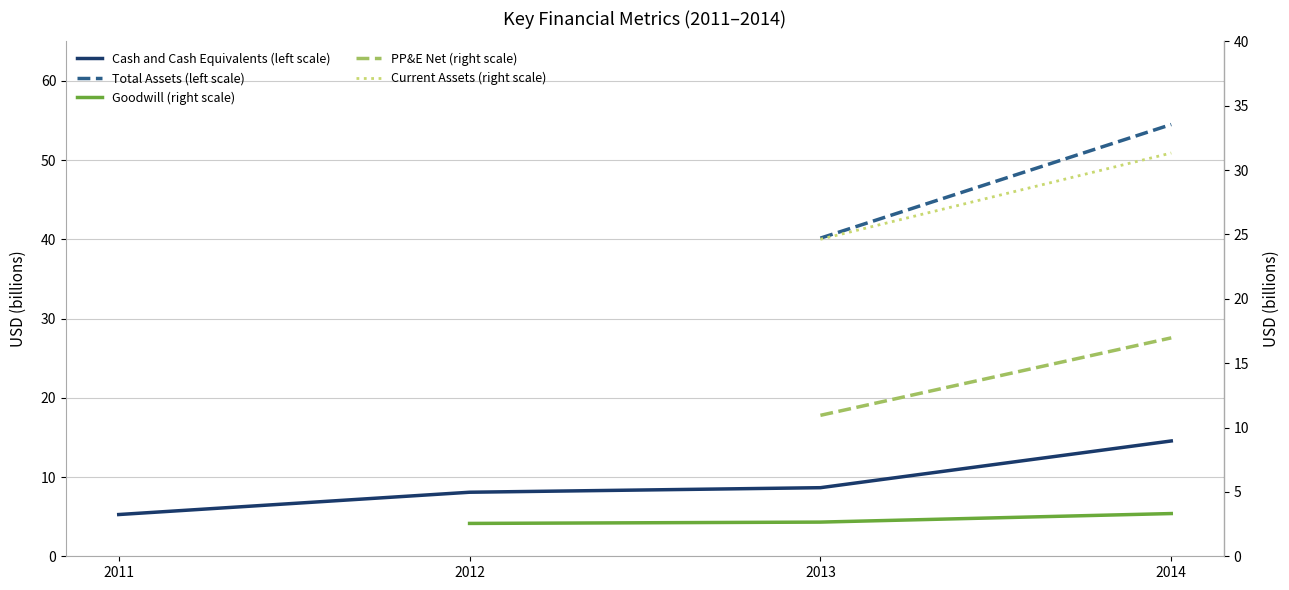

What is the ratio of the value at 2012 to the value at 2011?

1.5